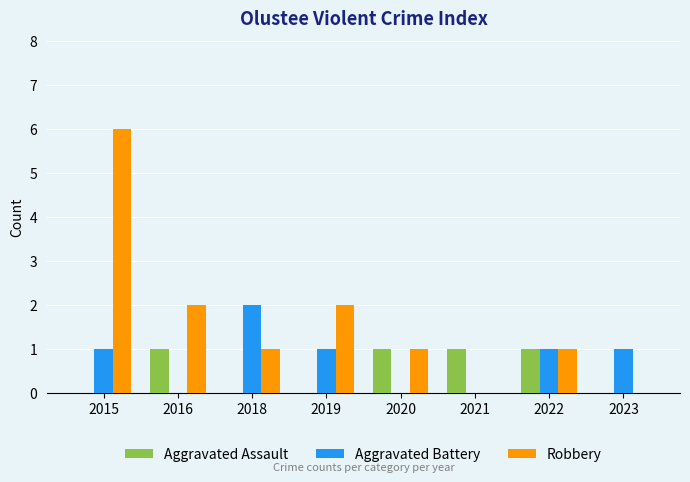

How many series are shown in this chart?

3